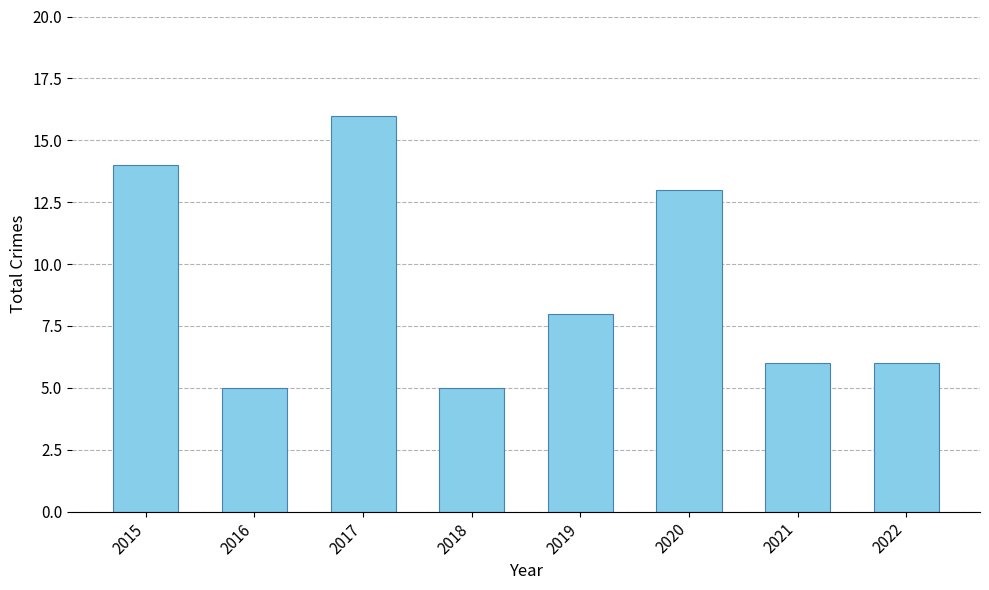

What is the change in value from 2016 to 2020?

+8